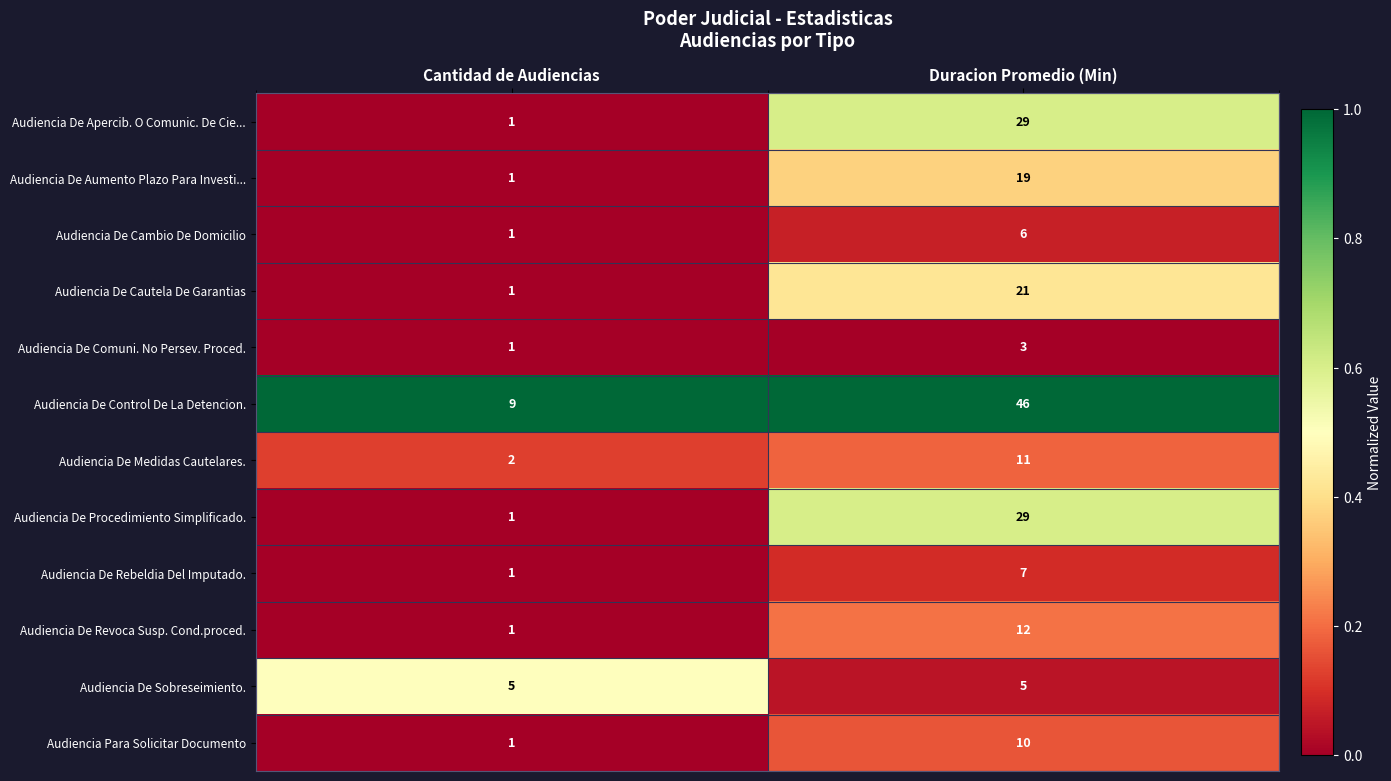

What is the sum of all Audiencia De Sobreseimiento. values?

10